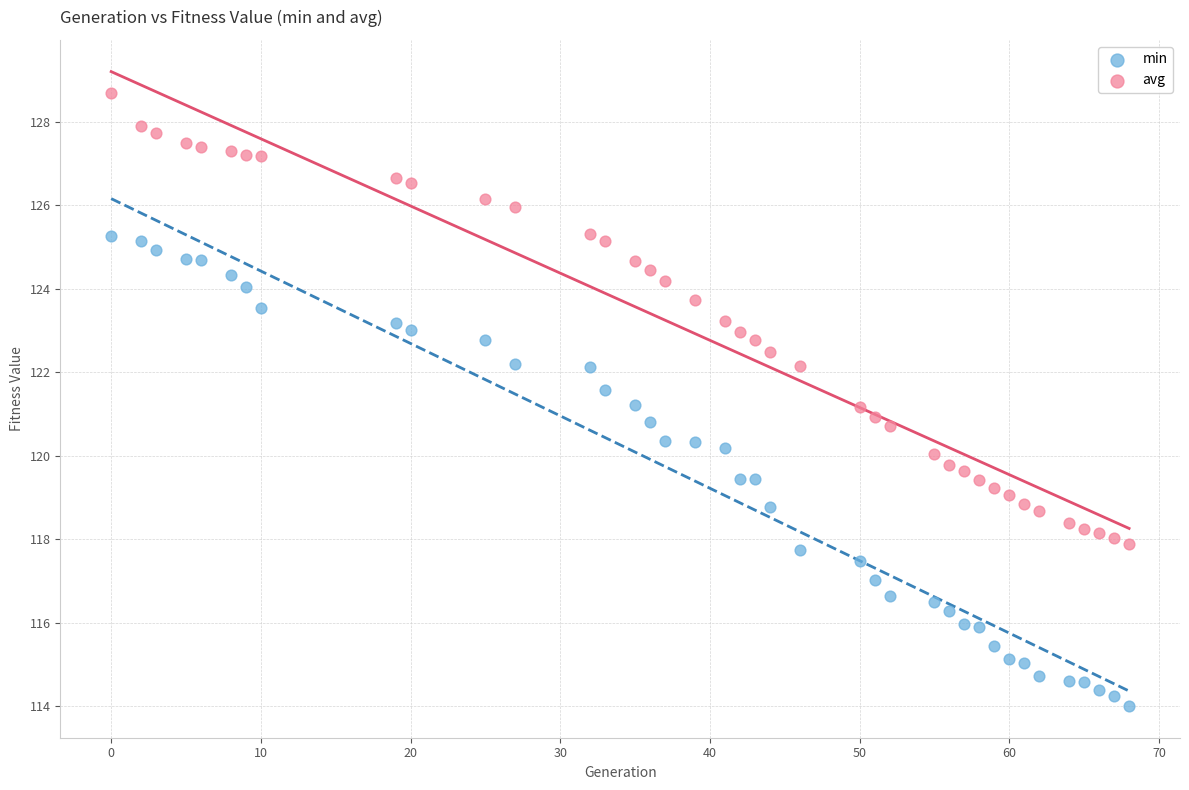

Which series contains the highest Y value?

avg